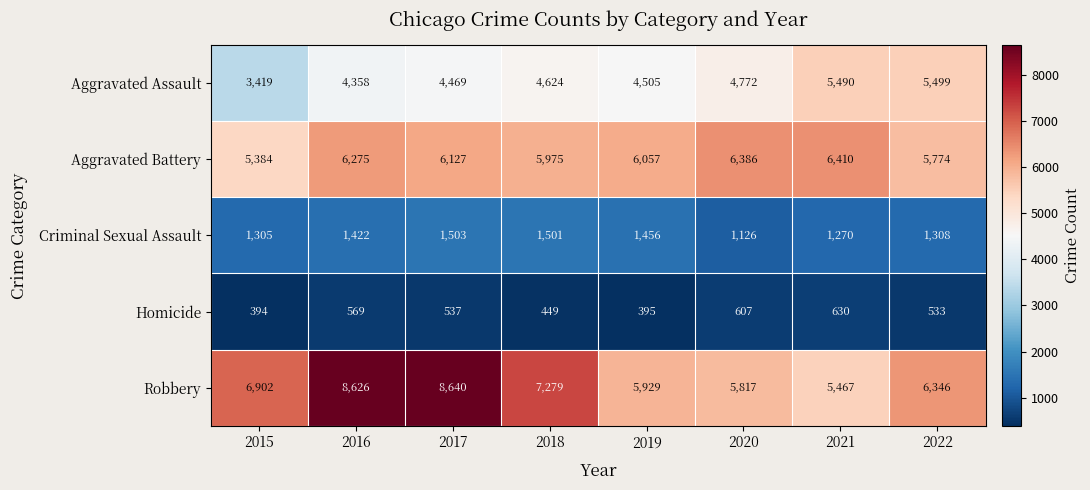

What is the difference between the Criminal Sexual Assault values at 2017 and 2022?

195